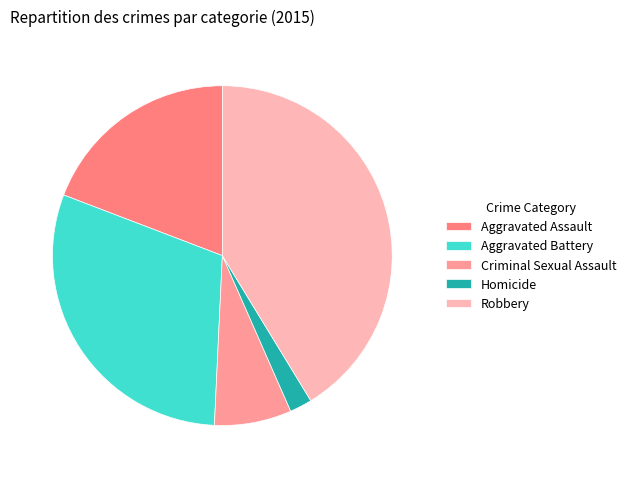

What is the total percentage of Criminal Sexual Assault and Aggravated Assault?

26.5%